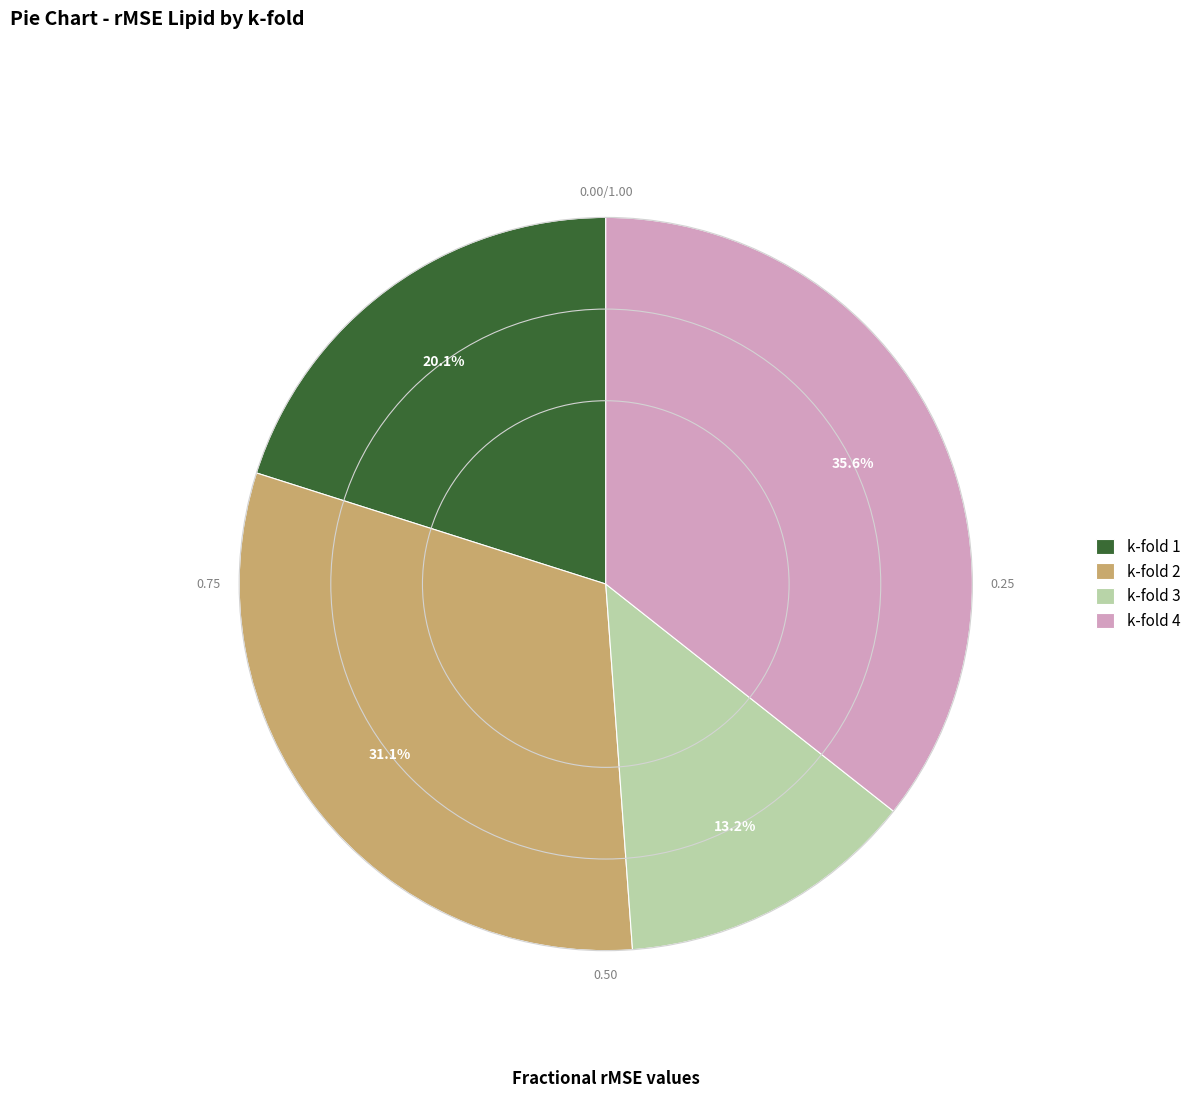

To the nearest percent, what percentage of the pie is k-fold 1?

20%